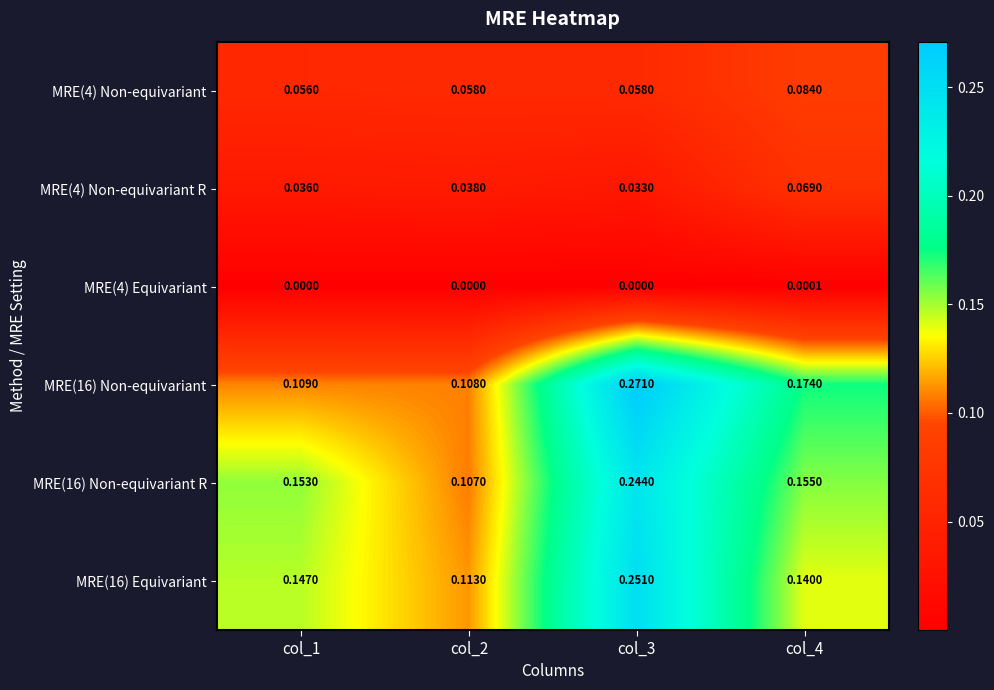

Is the value of MRE(4) Non-equivariant R at col_4 greater than the value of MRE(16) Non-equivariant R at col_3?

No